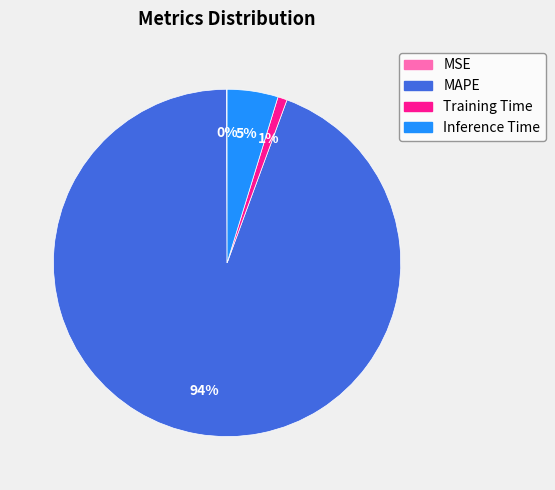

What is the largest slice in the pie chart?

MAPE